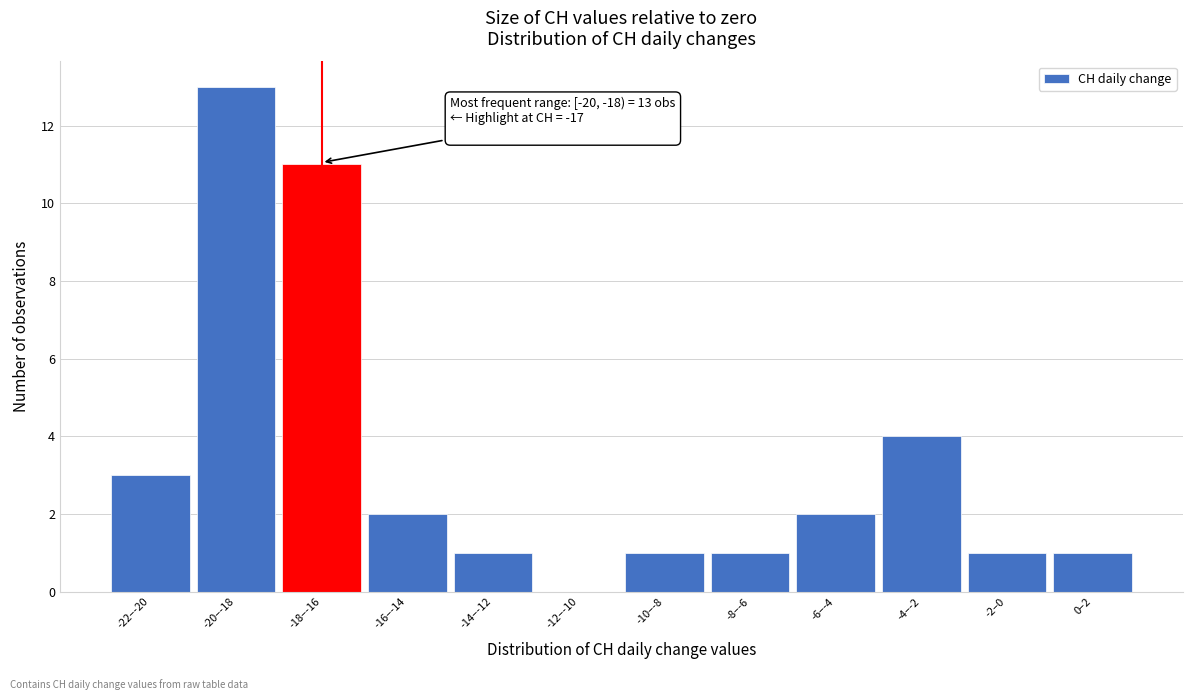

Reading left to right, transcribe all the data shown in this chart.

-22–-20=3	-20–-18=13	-18–-16=11	-16–-14=2	-14–-12=1	-12–-10=0	-10–-8=1	-8–-6=1	-6–-4=2	-4–-2=4	-2–0=1	0–2=1